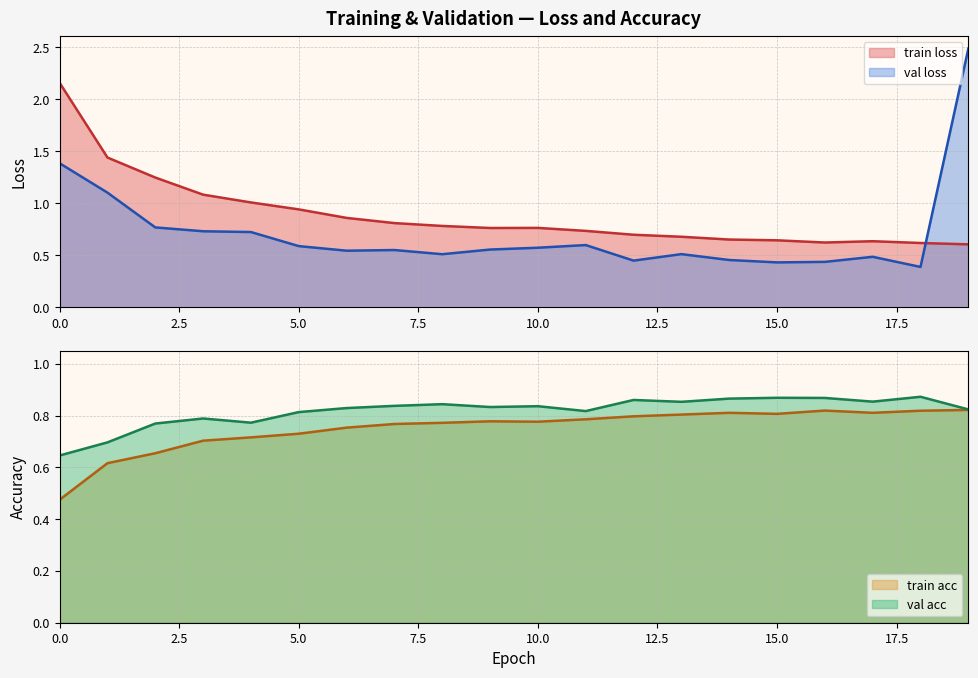

Which label corresponds to the smallest value in the chart?

18